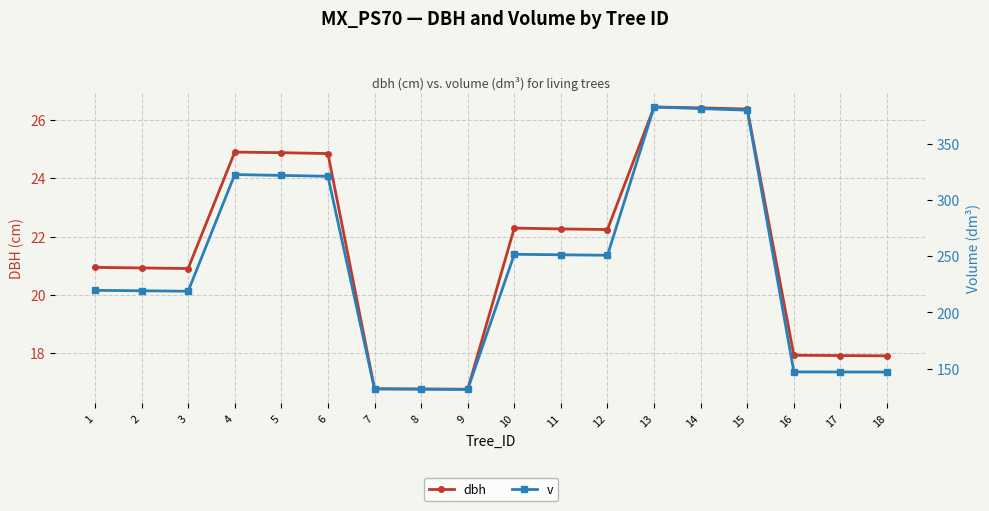

True or false: dbh and v intersect in this chart.

False